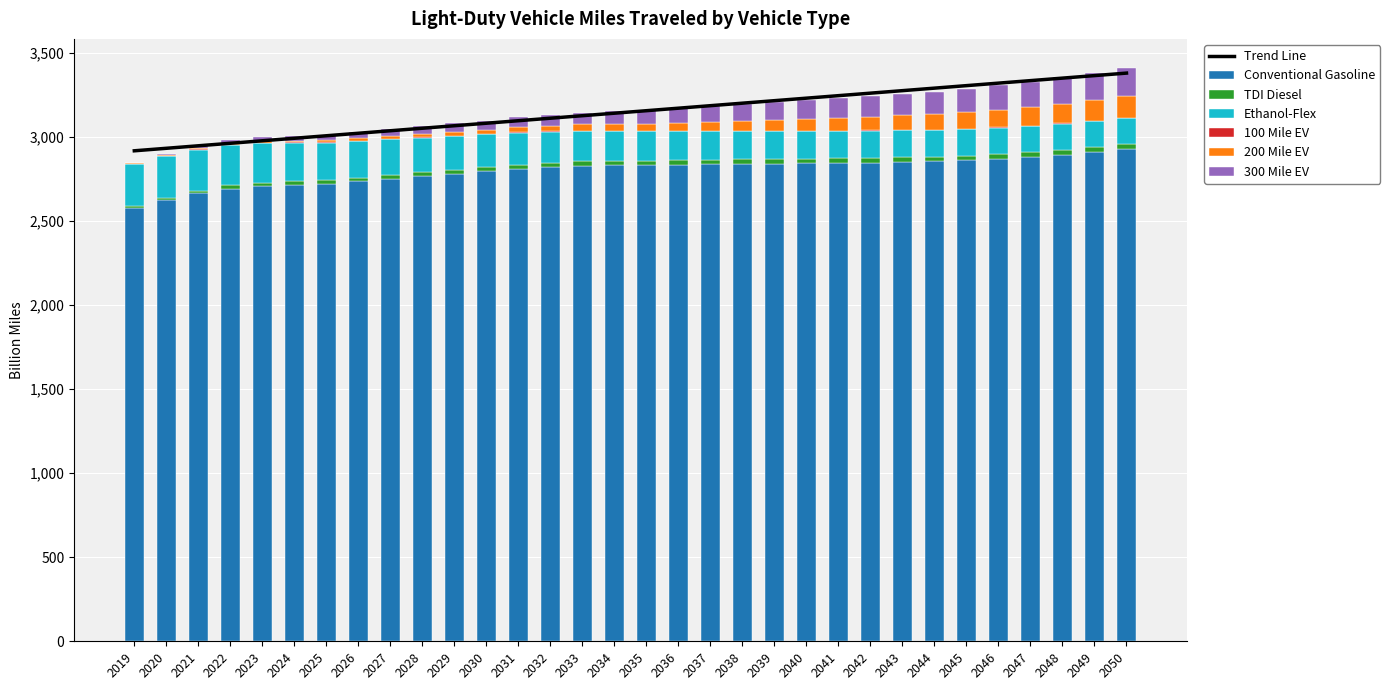

True or false: 200 Mile EV has a value of 11.6 at 2027.

False